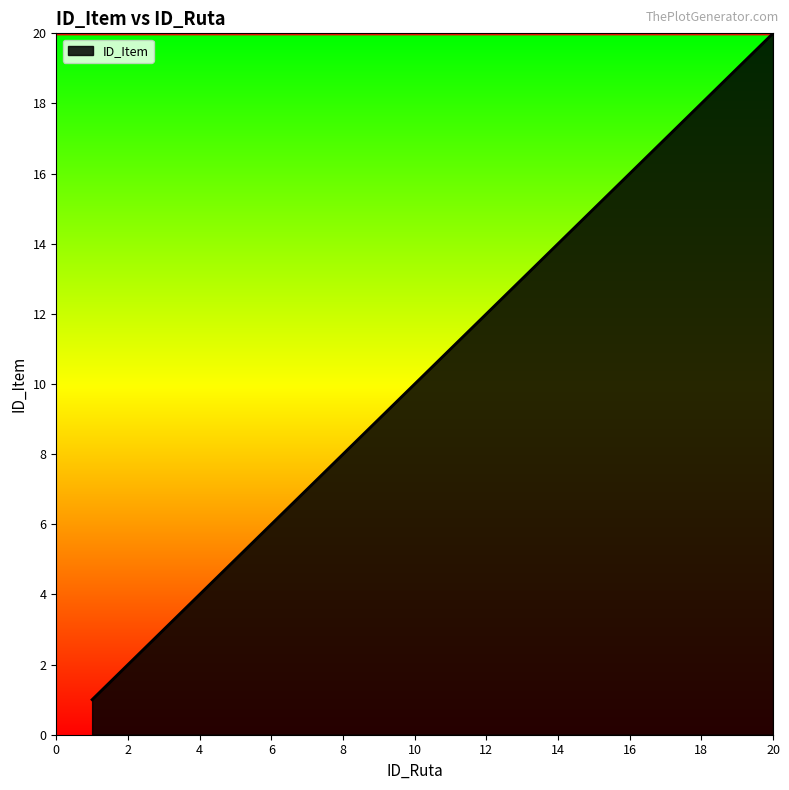

What is the difference between the maximum and minimum values?

19